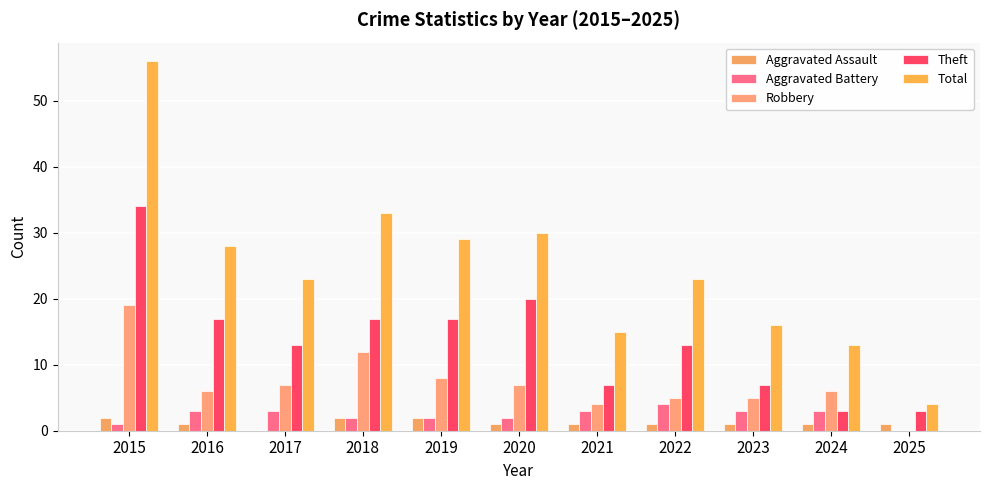

How many positive values does the Aggravated Battery series have?

10